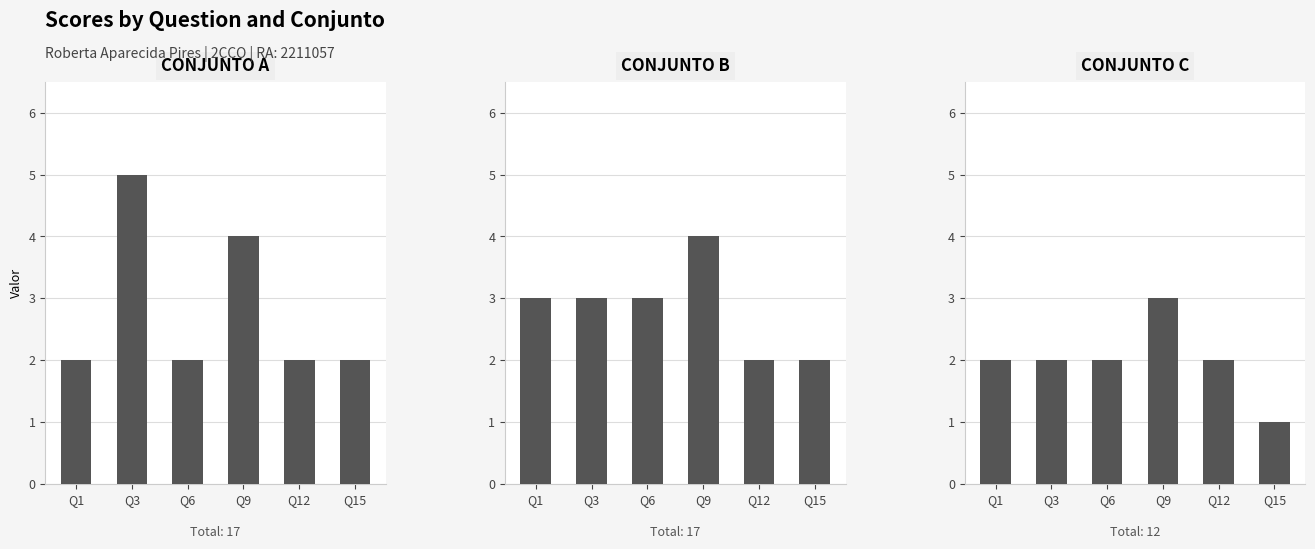

Which has a higher value, Q6 or Q3?

Q3